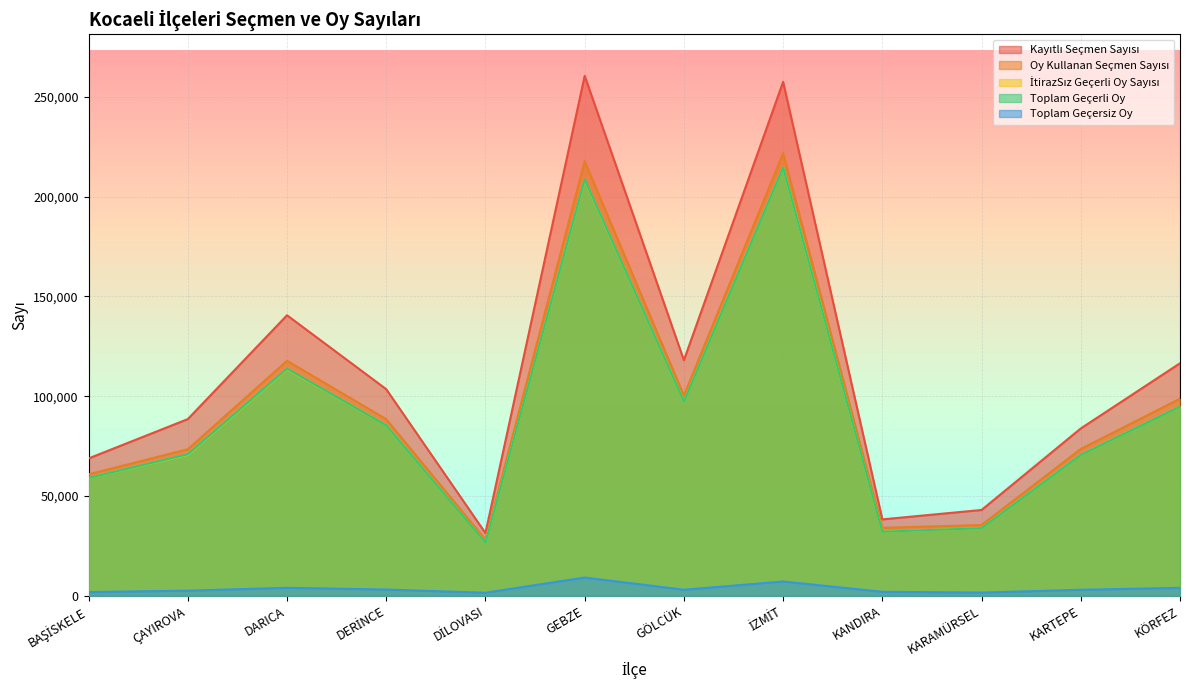

What is the maximum value for Toplam Geçerli Oy?

214629